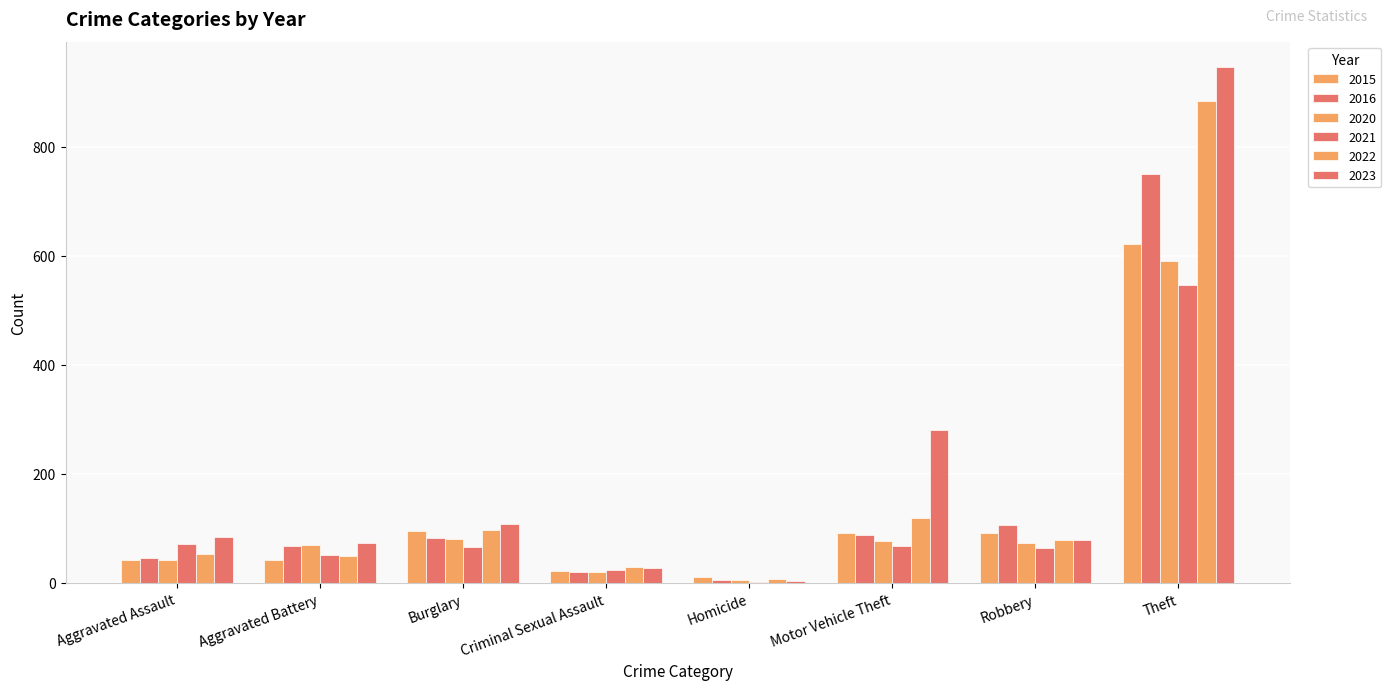

Does the chart contain stacked bars?

No